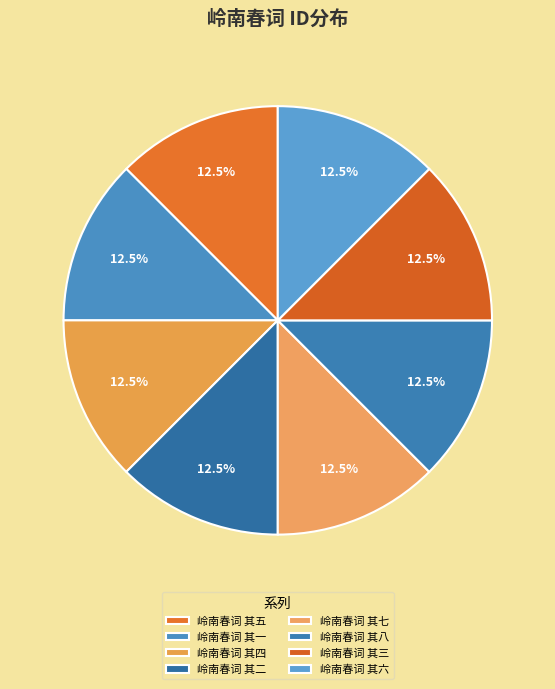

How many slices are in this pie chart?

8